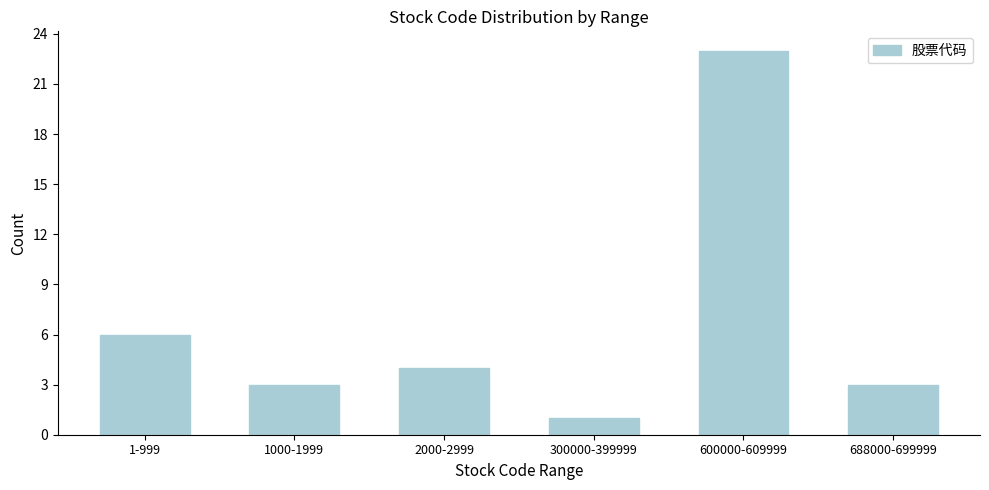

Reading left to right, what are all the values shown in this chart?

6	3	4	1	23	3